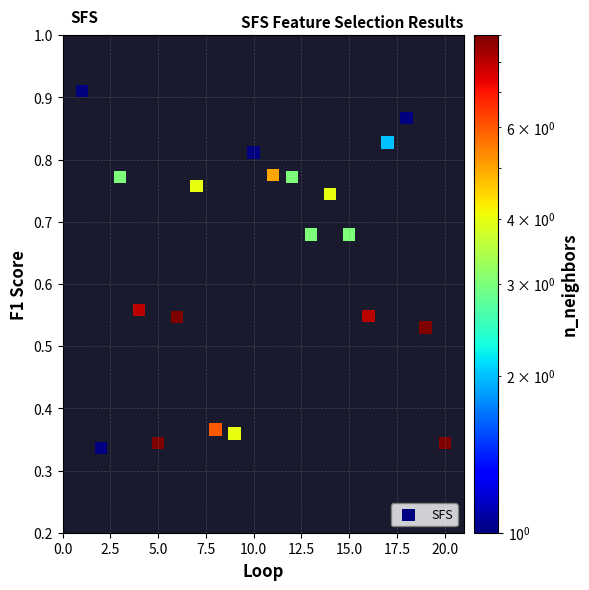

Count the number of points in this scatter plot.

20